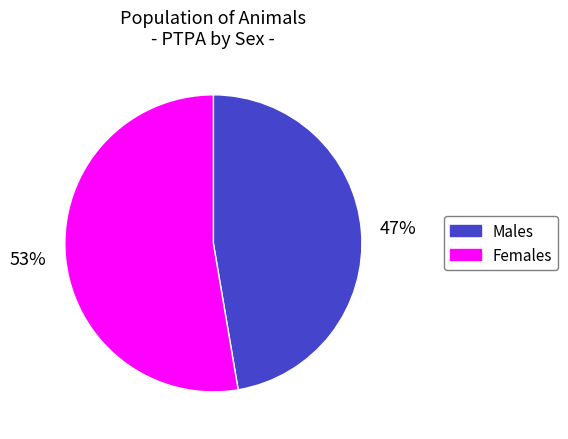

Is the sum of Females and Males greater than half?

Yes